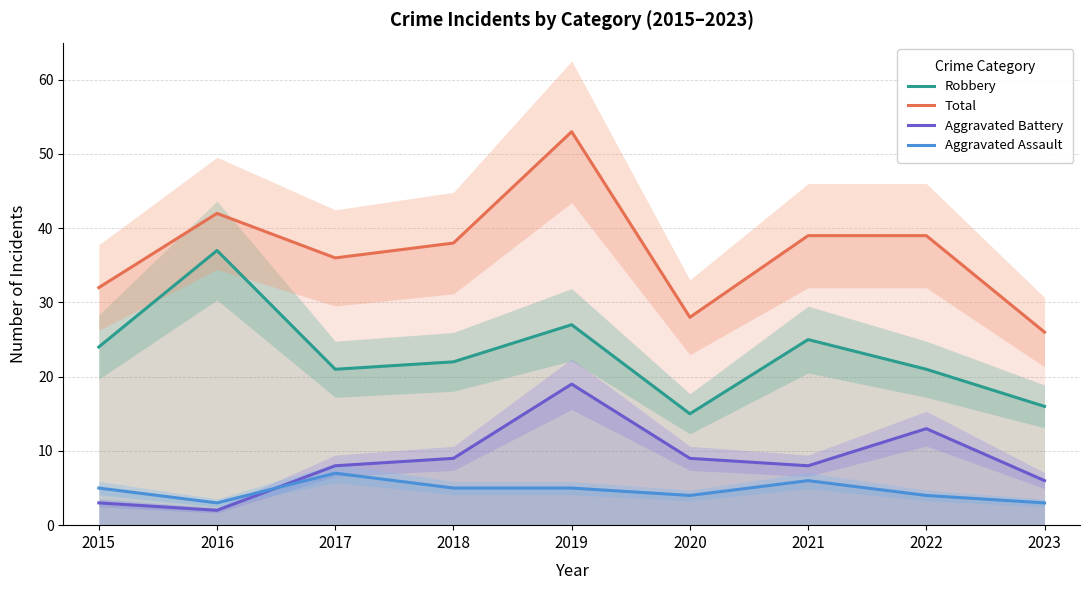

At 2021, list the series in order from largest to smallest.

Total, Robbery, Aggravated Battery, Aggravated Assault